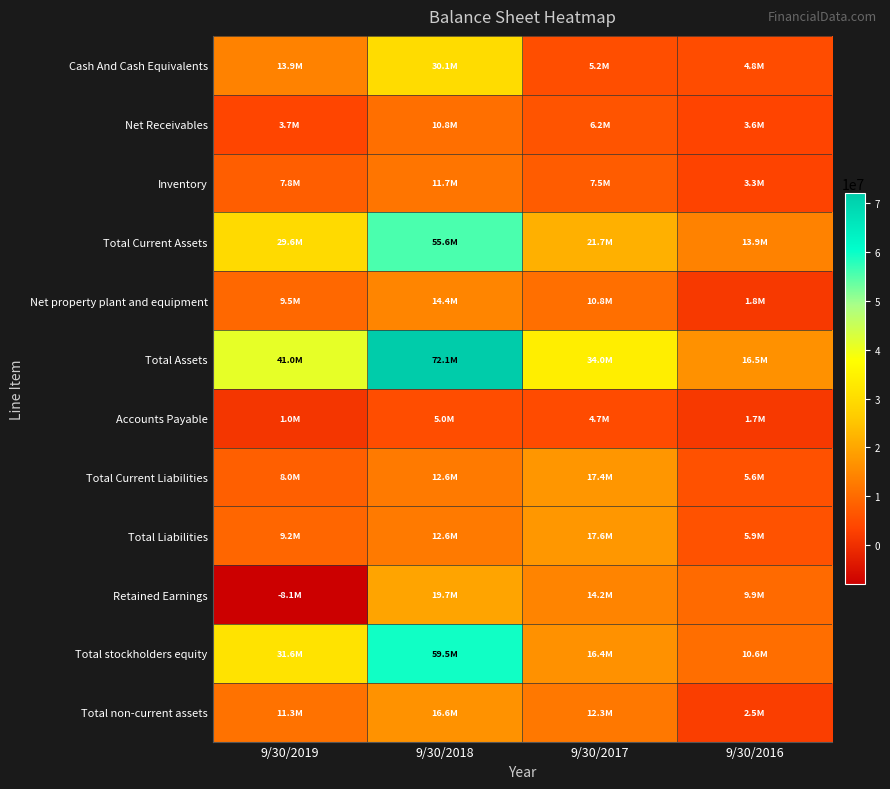

Reading right to left, extract all data points from this chart.

Cash And Cash Equivalents: 9/30/2016=4833000	9/30/2017=5215000	9/30/2018=30055000	9/30/2019=13886000
Net Receivables: 9/30/2016=3552000	9/30/2017=6228000	9/30/2018=10784000	9/30/2019=3710000
Inventory: 9/30/2016=3268000	9/30/2017=7507000	9/30/2018=11703000	9/30/2019=7785000
Total Current Assets: 9/30/2016=13936000	9/30/2017=21743000	9/30/2018=55559000	9/30/2019=29625000
Net property plant and equipment: 9/30/2016=1774000	9/30/2017=10784000	9/30/2018=14432000	9/30/2019=9537000
Total Assets: 9/30/2016=16474000	9/30/2017=34026000	9/30/2018=72122000	9/30/2019=40955000
Accounts Payable: 9/30/2016=1697000	9/30/2017=4673000	9/30/2018=4984000	9/30/2019=1034000
Total Current Liabilities: 9/30/2016=5584000	9/30/2017=17430000	9/30/2018=12553000	9/30/2019=8039000
Total Liabilities: 9/30/2016=5867000	9/30/2017=17595000	9/30/2018=12571000	9/30/2019=9234000
Retained Earnings: 9/30/2016=9922000	9/30/2017=14213000	9/30/2018=19705000	9/30/2019=-8076000
Total stockholders equity: 9/30/2016=10608000	9/30/2017=16429000	9/30/2018=59547000	9/30/2019=31622000
Total non-current assets: 9/30/2016=2534000	9/30/2017=12281000	9/30/2018=16563000	9/30/2019=11328000